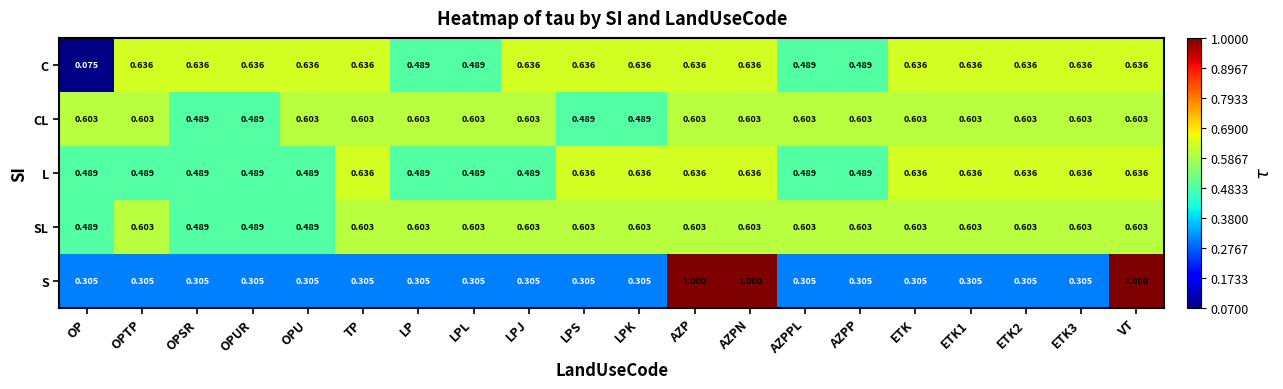

Between OPU and VT, which series saw the biggest shift?

S